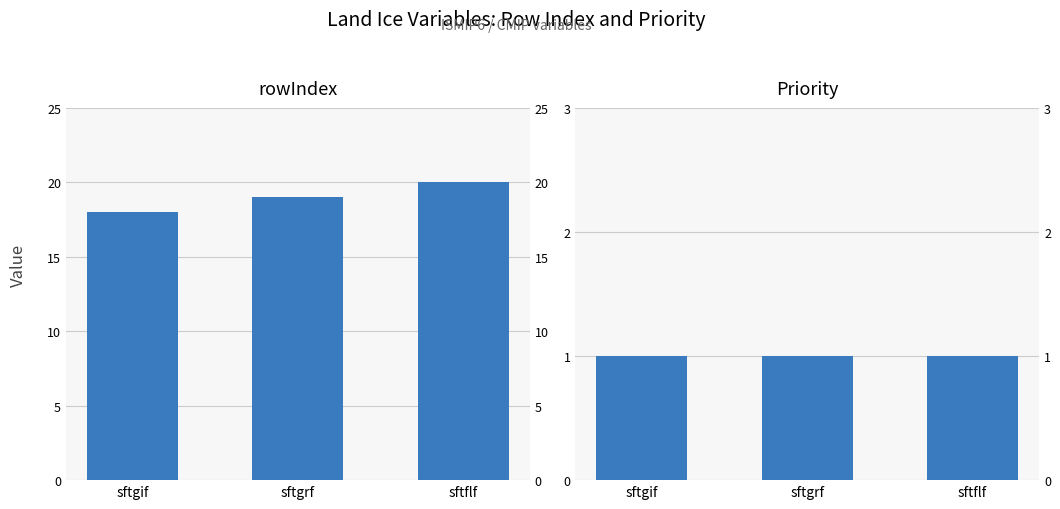

Which category has the lowest value in the rowIndex series?

sftgif